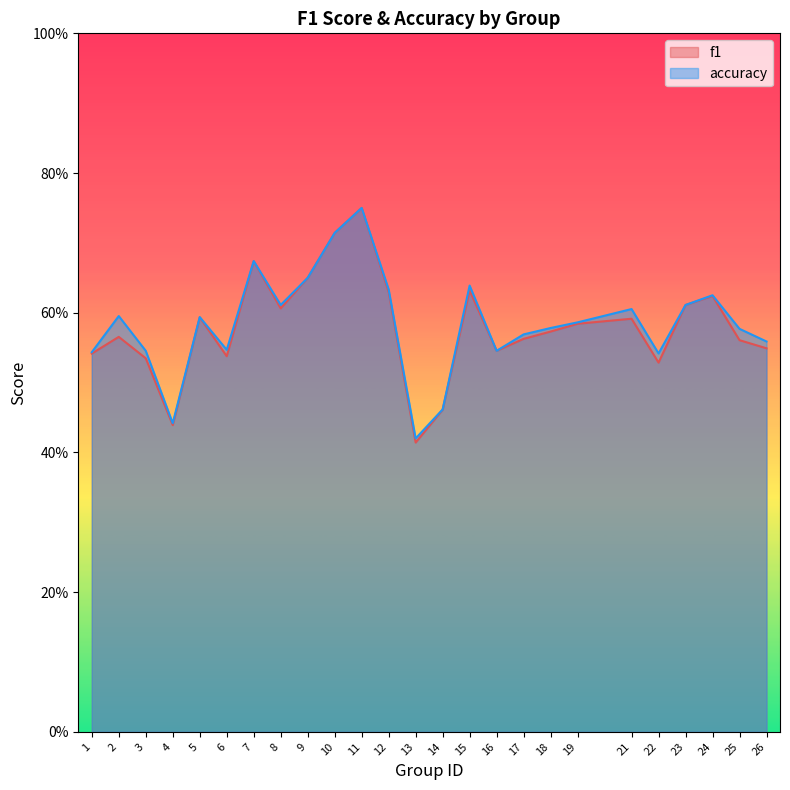

What is the lowest value of the f1 series?

0.4